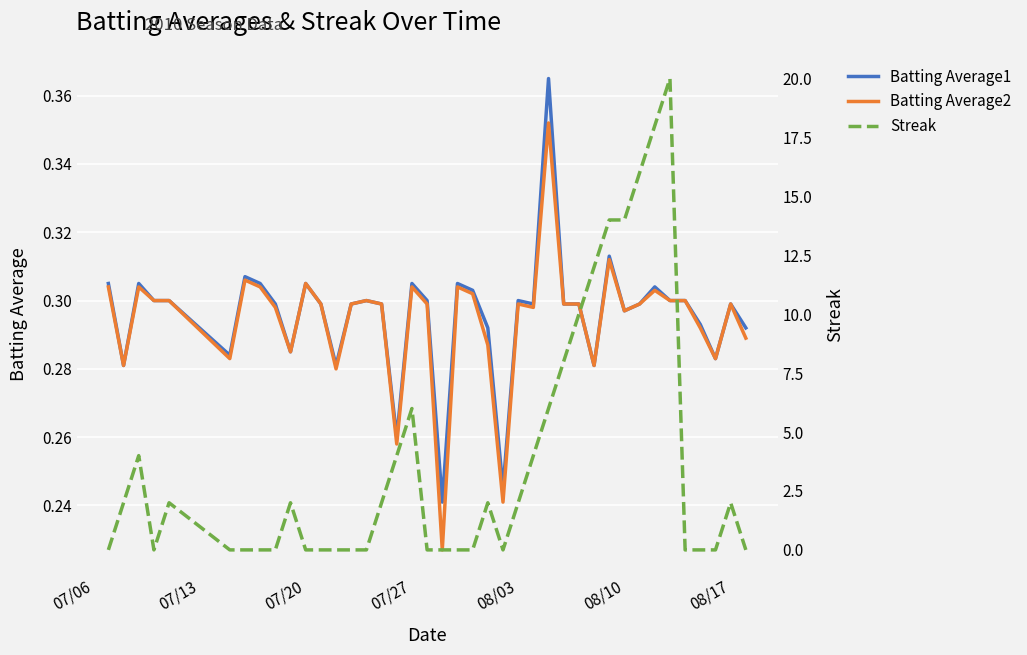

Reading right to left, list all the values displayed in this chart.

Batting Average1: 0.3	0.3	0.3	0.3	0.3	0.3	0.3	0.3	0.3	0.3	0.3	0.3	0.3	0.4	0.3	0.3	0.2	0.3	0.3	0.3	0.2	0.3	0.3	0.3	0.3	0.3	0.3	0.3	0.3	0.3	0.3	0.3	0.3	0.3	0.3	0.3	0.3	0.3	0.3	0.3
Batting Average2: 0.3	0.3	0.3	0.3	0.3	0.3	0.3	0.3	0.3	0.3	0.3	0.3	0.3	0.4	0.3	0.3	0.2	0.3	0.3	0.3	0.2	0.3	0.3	0.3	0.3	0.3	0.3	0.3	0.3	0.3	0.3	0.3	0.3	0.3	0.3	0.3	0.3	0.3	0.3	0.3
Streak: 0.0	2.0	0.0	0.0	0.0	20.0	18.0	16.0	14.0	14.0	12.0	10.0	8.0	6.0	4.0	2.0	0.0	2.0	0.0	0.0	0.0	0.0	6.0	4.0	2.0	0.0	0.0	0.0	0.0	0.0	2.0	0.0	0.0	0.0	0.0	2.0	0.0	4.0	2.0	0.0